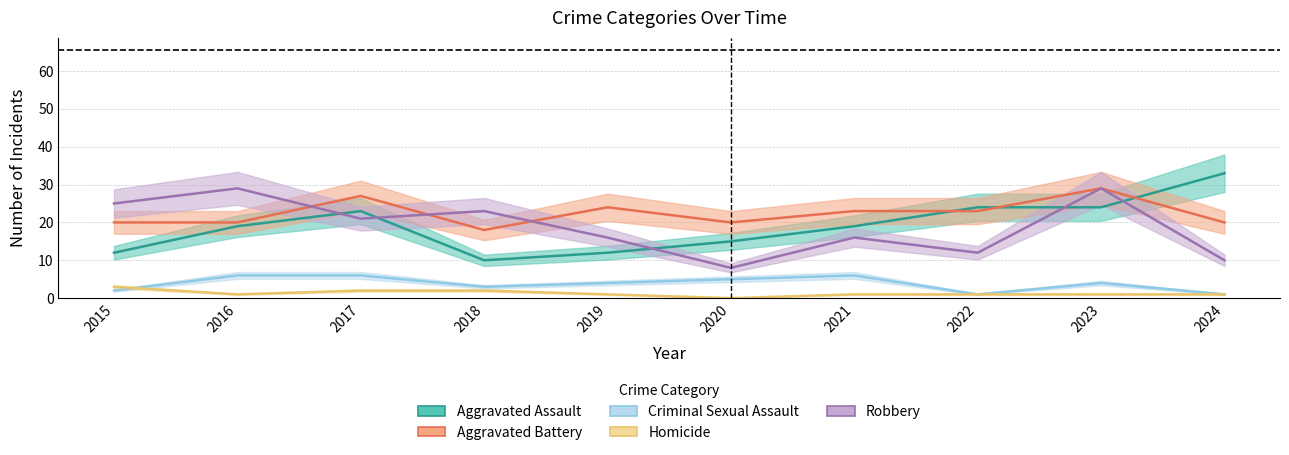

True or false: Aggravated Battery and Criminal Sexual Assault cross at least once.

False